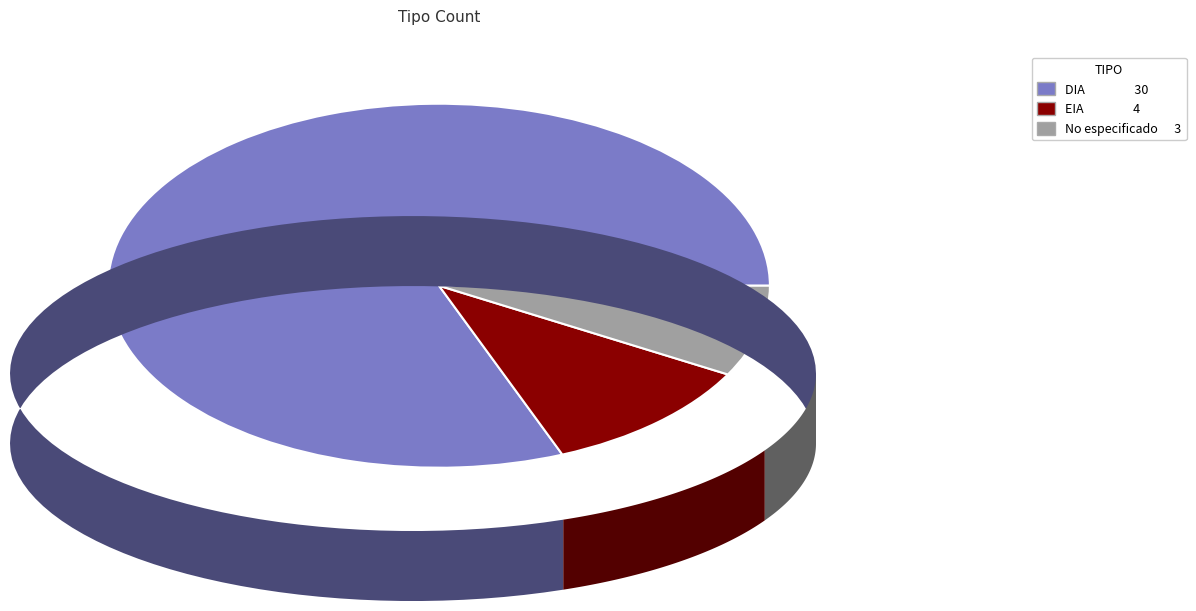

Approximately how many times larger is the value at DIA 30 compared to No especificado 3?

10.0